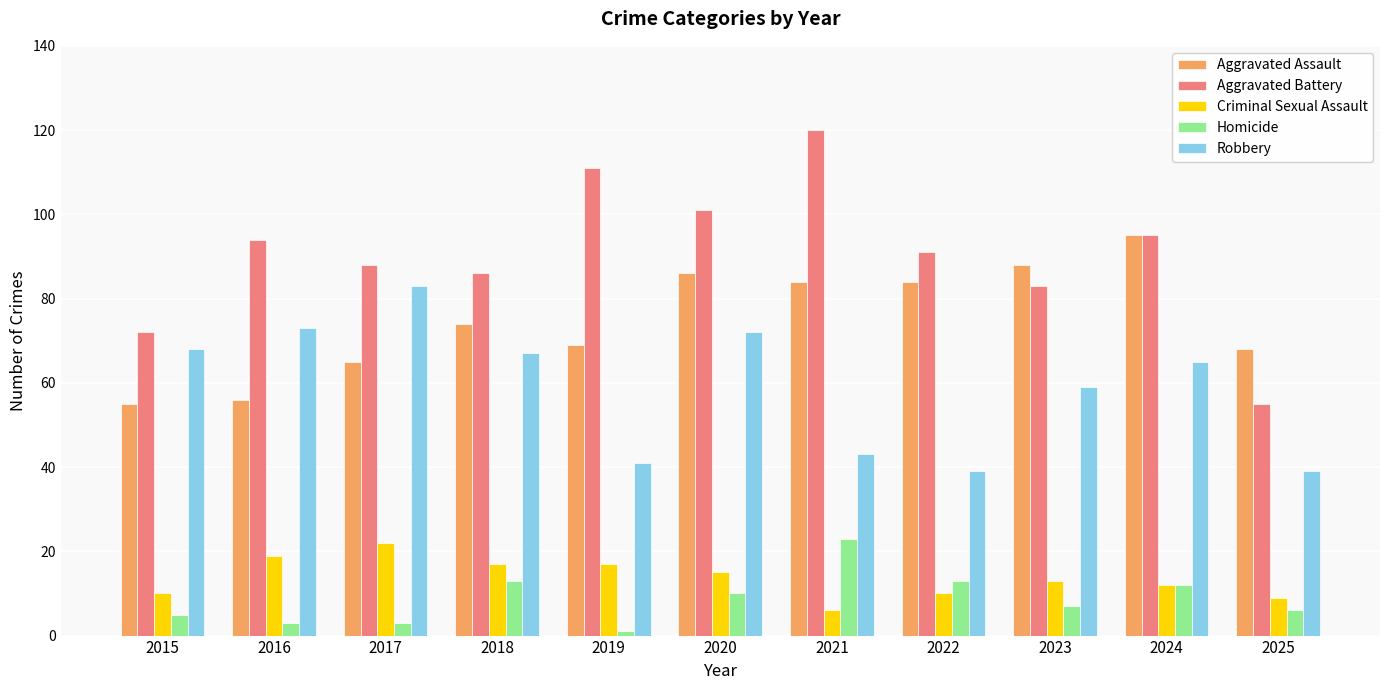

What are all the series names shown in the legend?

Aggravated Assault, Aggravated Battery, Criminal Sexual Assault, Homicide, Robbery